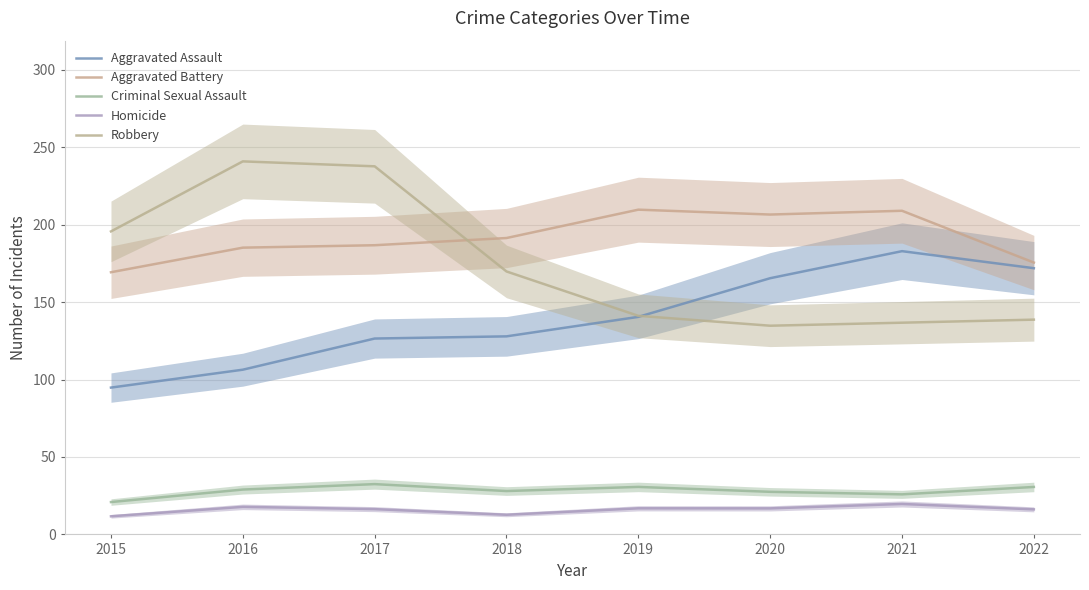

True or false: Criminal Sexual Assault has more than 0 points higher than both neighbors.

True